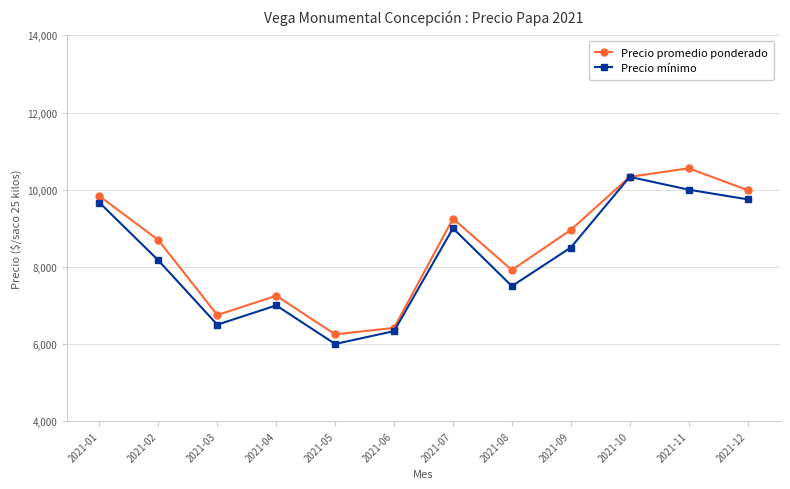

Reading left to right, transcribe all the data shown in this chart.

Precio promedio ponderado: 9833	8694	6750	7250	6250	6417	9250	7917	8958	10333	10556	9989
Precio mínimo: 9667	8167	6500	7000	6000	6333	9000	7500	8500	10333	10000	9750